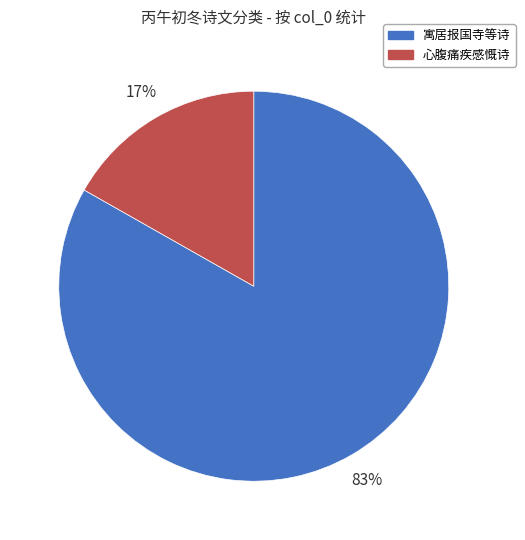

To the nearest percent, what is the difference between the largest and smallest slice percentages?

66%